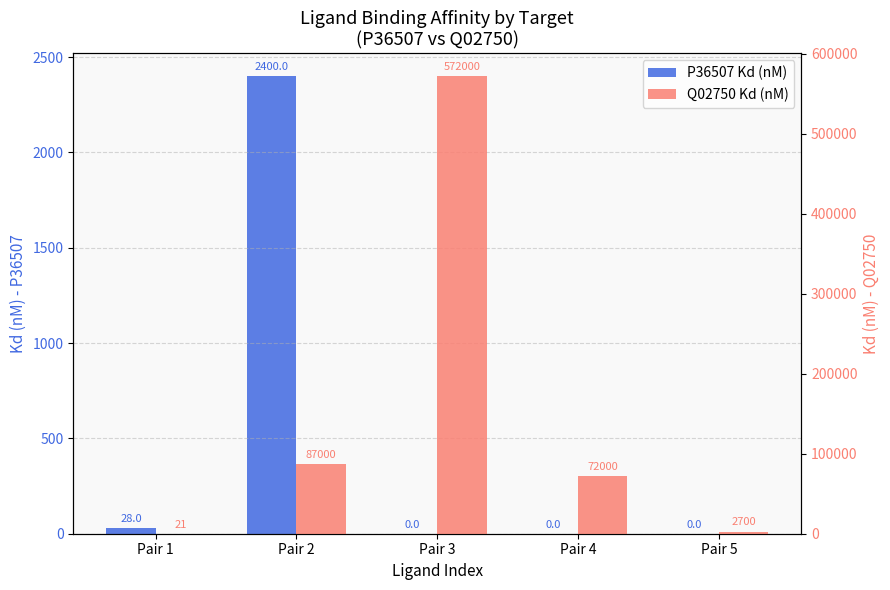

At Pair 2, list the series in order from smallest to largest.

P36507 Kd (nM), Q02750 Kd (nM)